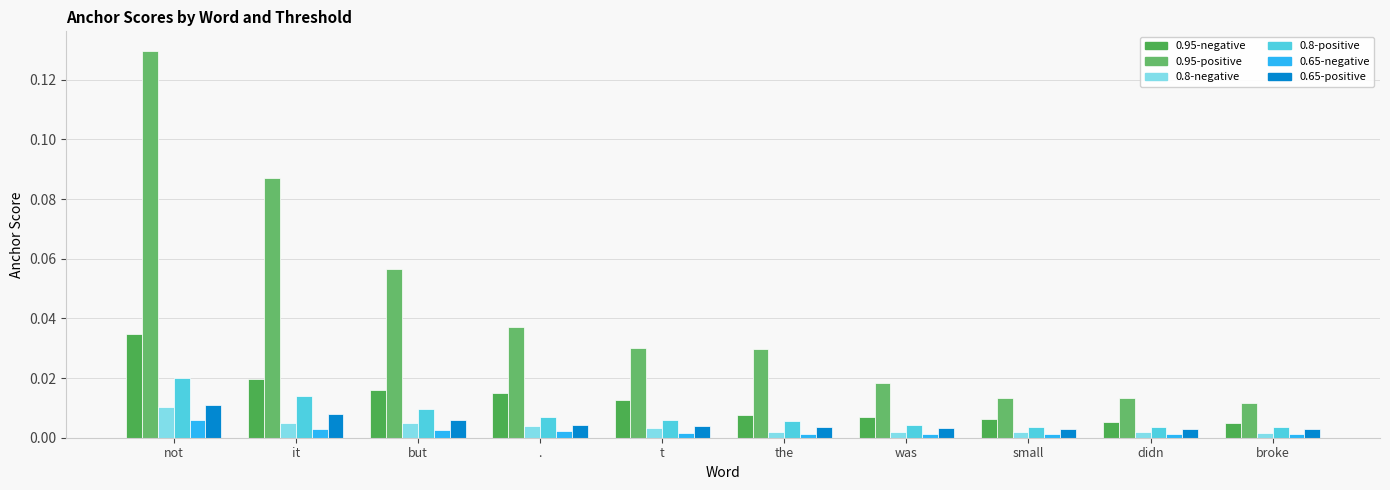

Reading left to right, transcribe all the data shown in this chart.

0.95-negative: not=0.0	it=0.0	but=0.0	.=0.0	t=0.0	the=0.0	was=0.0	small=0.0	didn=0.0	broke=0.0
0.95-positive: not=0.1	it=0.1	but=0.1	.=0.0	t=0.0	the=0.0	was=0.0	small=0.0	didn=0.0	broke=0.0
0.8-negative: not=0.0	it=0.0	but=0.0	.=0.0	t=0.0	the=0.0	was=0.0	small=0.0	didn=0.0	broke=0.0
0.8-positive: not=0.0	it=0.0	but=0.0	.=0.0	t=0.0	the=0.0	was=0.0	small=0.0	didn=0.0	broke=0.0
0.65-negative: not=0.0	it=0.0	but=0.0	.=0.0	t=0.0	the=0.0	was=0.0	small=0.0	didn=0.0	broke=0.0
0.65-positive: not=0.0	it=0.0	but=0.0	.=0.0	t=0.0	the=0.0	was=0.0	small=0.0	didn=0.0	broke=0.0